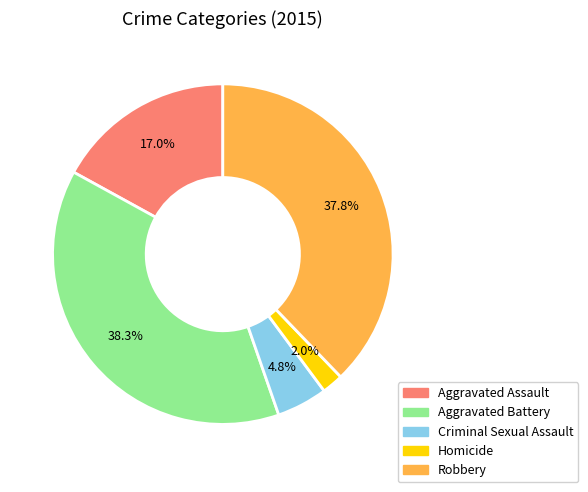

Between Aggravated Assault and Robbery, which is larger?

Robbery